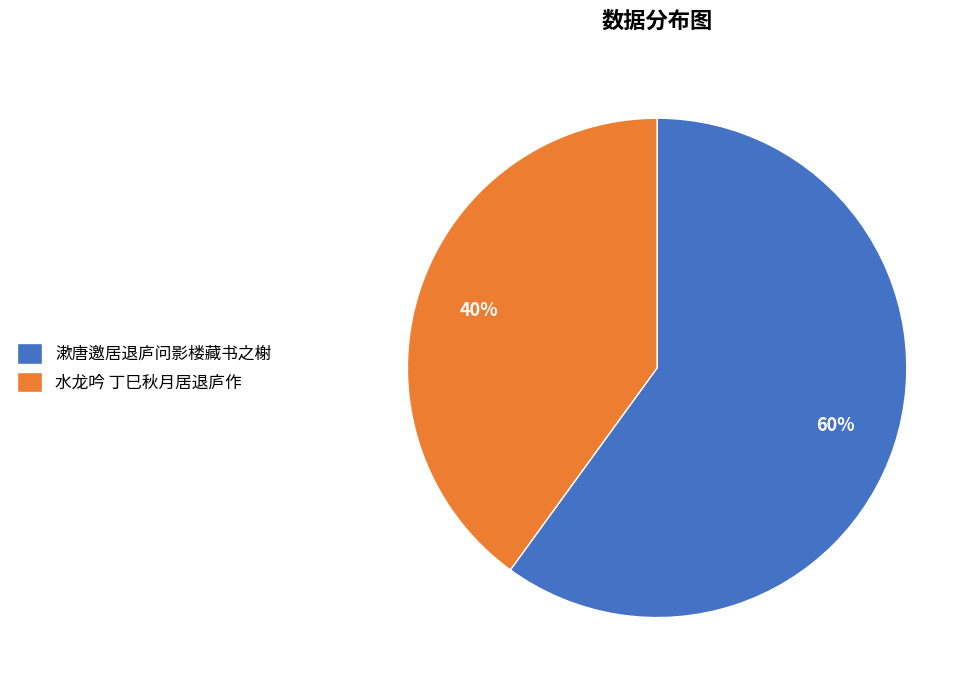

To the nearest percent, what is the difference between the 漱唐邀居退庐问影楼藏书之榭 and 水龙吟 丁巳秋月居退庐作 slice percentages?

20%